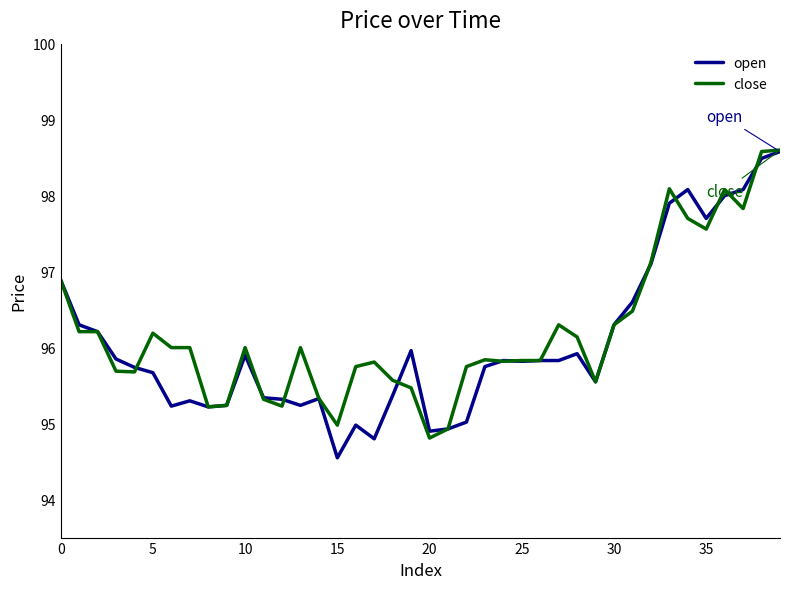

What is the maximum value shown in the chart?

98.6